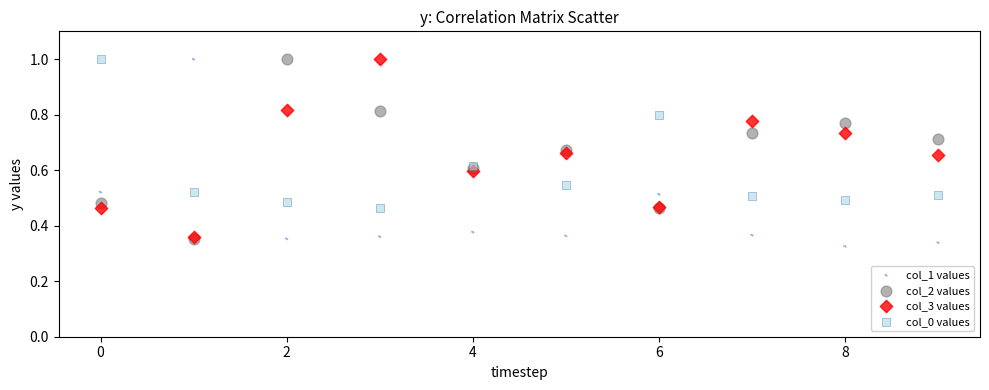

What are all the series names shown in the legend?

col_1 values, col_2 values, col_3 values, col_0 values